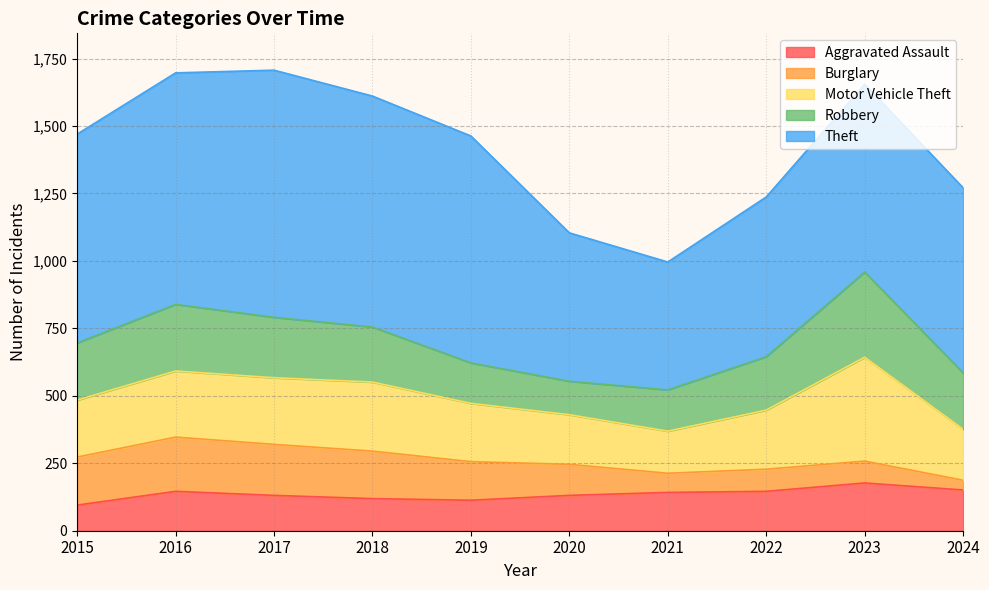

Rank the categories by Motor Vehicle Theft value from highest to lowest.

2023, 2018, 2017, 2016, 2022, 2019, 2015, 2024, 2020, 2021